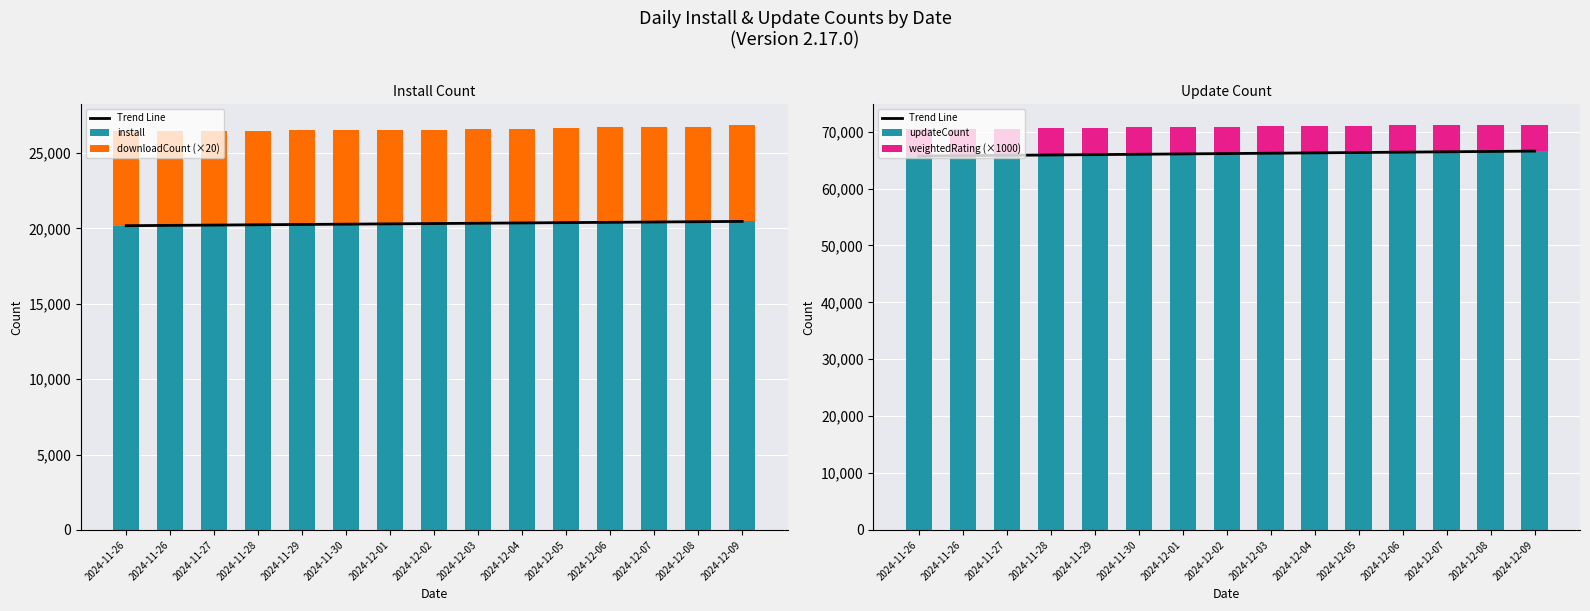

The value of updateCount at 2024-12-02 is 117865.3. True or false?

False